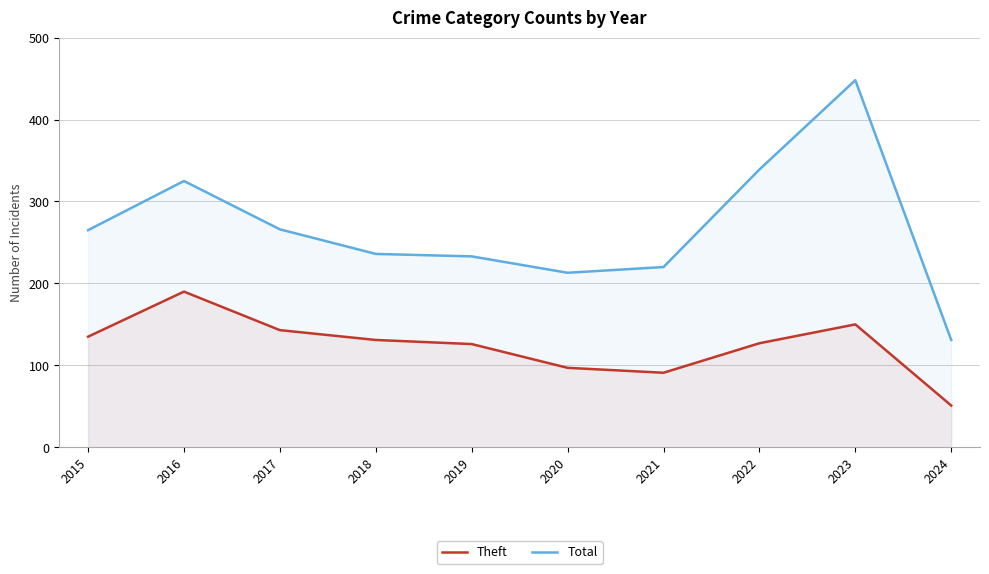

Which series has the largest total across all categories?

Total